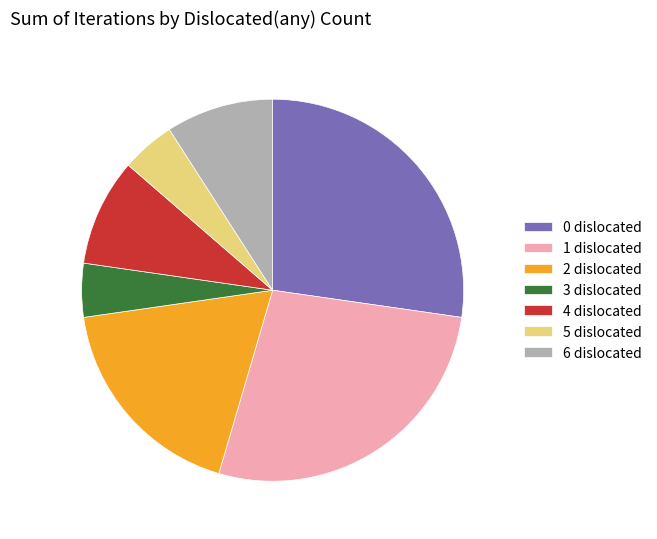

How many segments does this pie chart have?

7